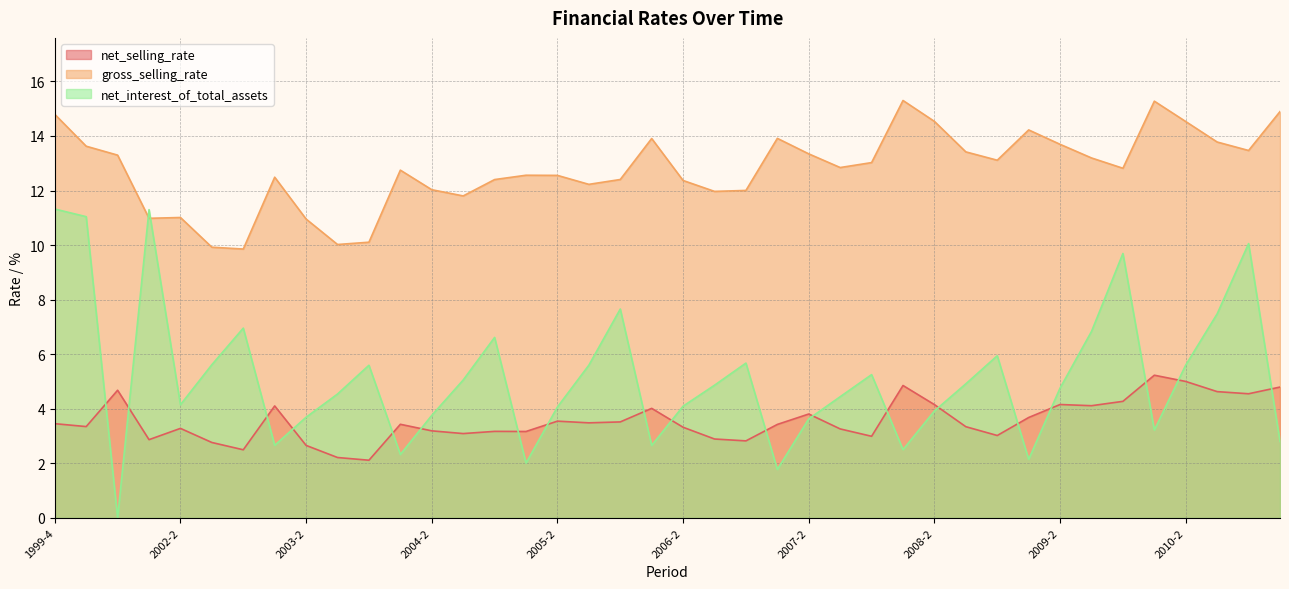

Reading left to right, transcribe all the data shown in this chart.

net_selling_rate: 1999-4=3.5	2000-4=3.3	2001-2=4.7	2001-4=2.9	2002-2=3.3	2002-3=2.8	2002-4=2.5	2003-1=4.1	2003-2=2.7	2003-3=2.2	2003-4=2.1	2004-1=3.4	2004-2=3.2	2004-3=3.1	2004-4=3.2	2005-1=3.2	2005-2=3.5	2005-3=3.5	2005-4=3.5	2006-1=4.0	2006-2=3.3	2006-3=2.9	2006-4=2.8	2007-1=3.4	2007-2=3.8	2007-3=3.3	2007-4=3.0	2008-1=4.9	2008-2=4.2	2008-3=3.3	2008-4=3.0	2009-1=3.7	2009-2=4.2	2009-3=4.1	2009-4=4.3	2010-1=5.2	2010-2=5.0	2010-3=4.6	2010-4=4.6	2011-1=4.8
gross_selling_rate: 1999-4=14.8	2000-4=13.6	2001-2=13.3	2001-4=11.0	2002-2=11.0	2002-3=9.9	2002-4=9.9	2003-1=12.5	2003-2=11.0	2003-3=10.0	2003-4=10.1	2004-1=12.7	2004-2=12.0	2004-3=11.8	2004-4=12.4	2005-1=12.6	2005-2=12.6	2005-3=12.2	2005-4=12.4	2006-1=13.9	2006-2=12.4	2006-3=12.0	2006-4=12.0	2007-1=13.9	2007-2=13.3	2007-3=12.8	2007-4=13.0	2008-1=15.3	2008-2=14.5	2008-3=13.4	2008-4=13.1	2009-1=14.2	2009-2=13.7	2009-3=13.2	2009-4=12.8	2010-1=15.3	2010-2=14.5	2010-3=13.8	2010-4=13.5	2011-1=14.9
net_interest_of_total_assets: 1999-4=11.3	2000-4=11.0	2001-2=0.0	2001-4=11.3	2002-2=4.1	2002-3=5.6	2002-4=7.0	2003-1=2.7	2003-2=3.7	2003-3=4.5	2003-4=5.6	2004-1=2.3	2004-2=3.8	2004-3=5.1	2004-4=6.6	2005-1=2.0	2005-2=4.1	2005-3=5.6	2005-4=7.7	2006-1=2.7	2006-2=4.1	2006-3=4.9	2006-4=5.7	2007-1=1.8	2007-2=3.6	2007-3=4.4	2007-4=5.3	2008-1=2.5	2008-2=3.9	2008-3=4.9	2008-4=5.9	2009-1=2.1	2009-2=4.8	2009-3=6.8	2009-4=9.7	2010-1=3.2	2010-2=5.6	2010-3=7.5	2010-4=10.1	2011-1=2.8